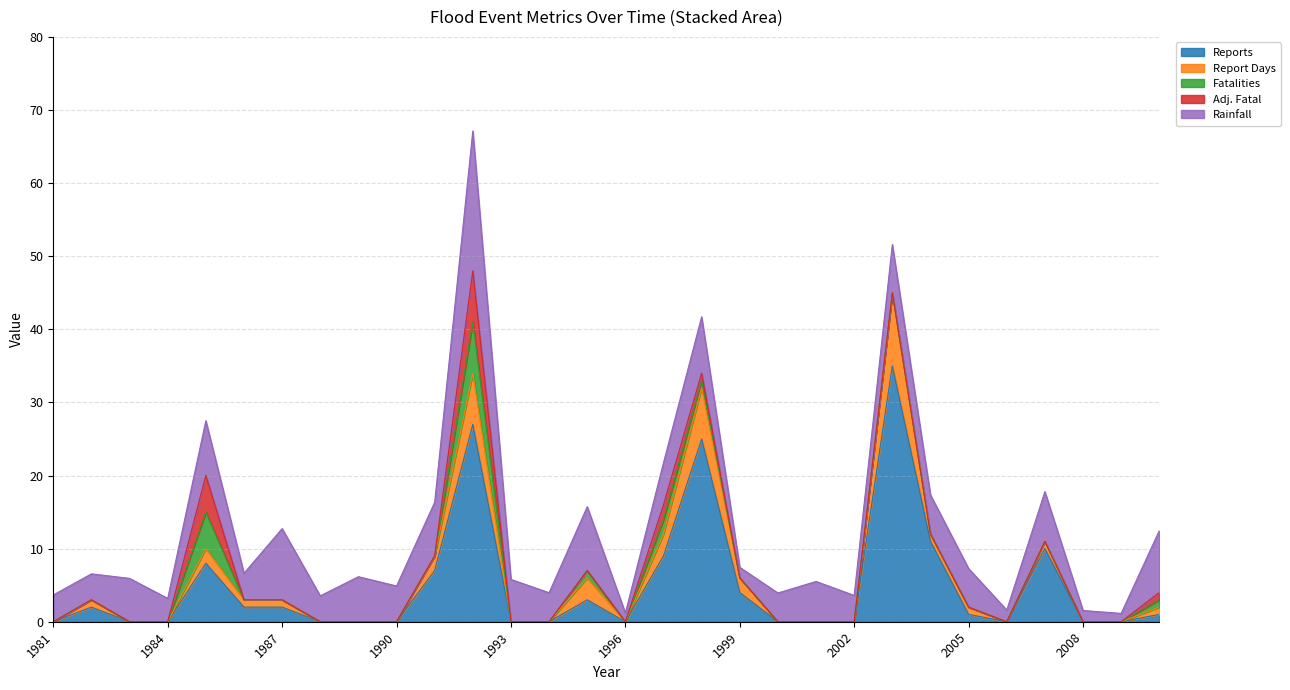

How many series are shown in this chart?

5